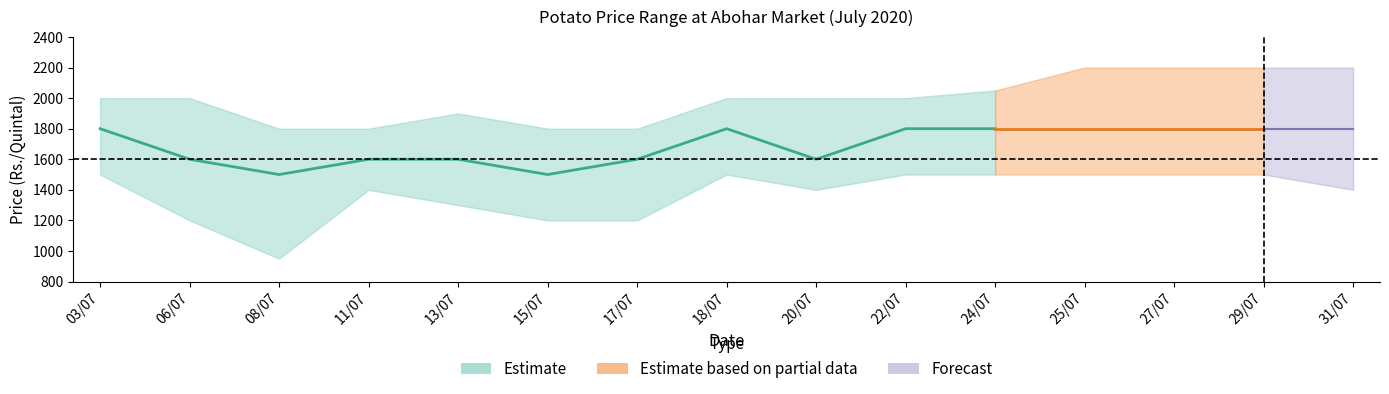

How many interior local valleys does the modal_price series have?

3